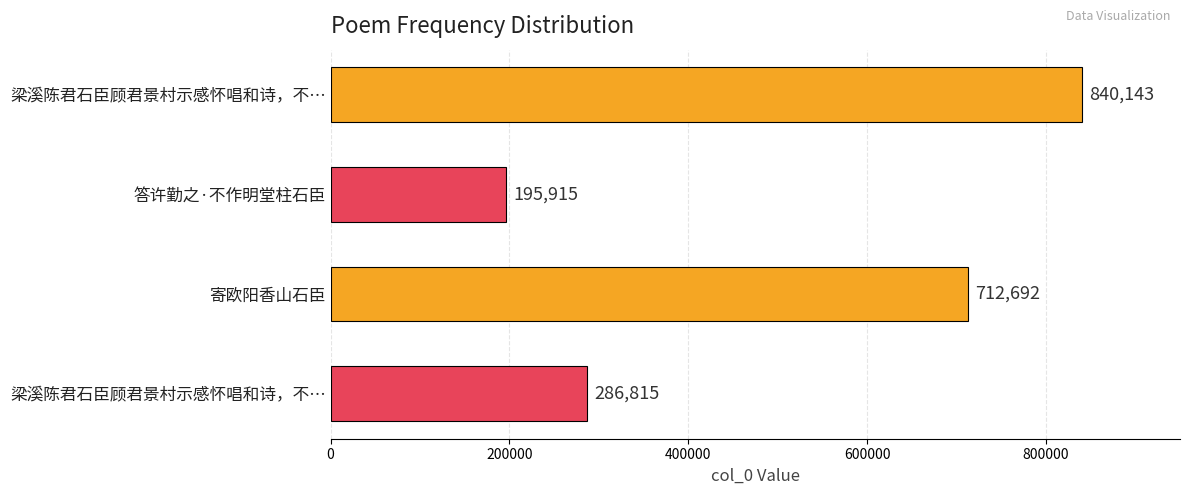

Count the number of data series in this chart.

1